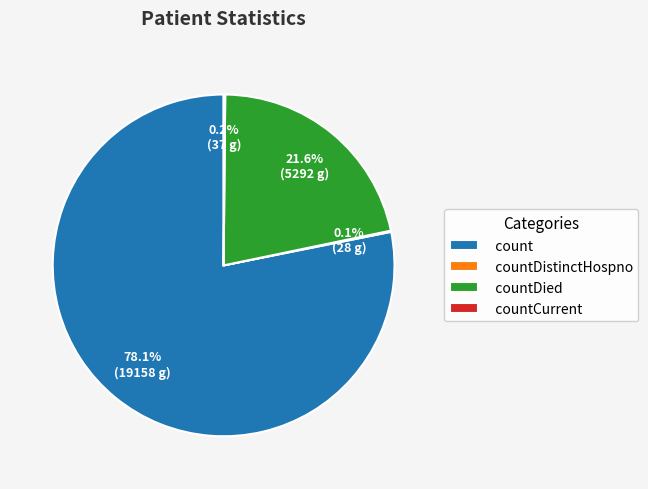

Which slice represents more than half of the pie?

count